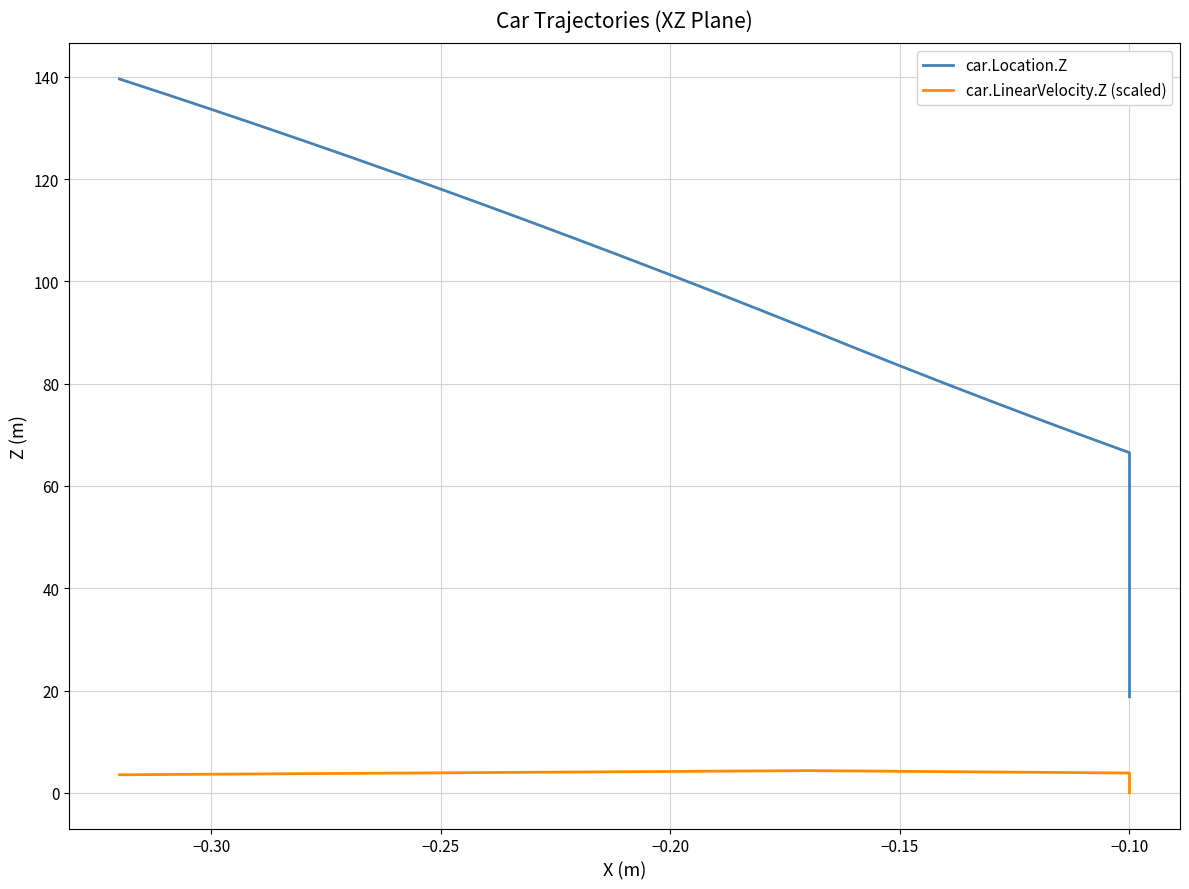

What is the sum of the car.LinearVelocity.Z (scaled) values at −0.30 and −0.10?

6.7